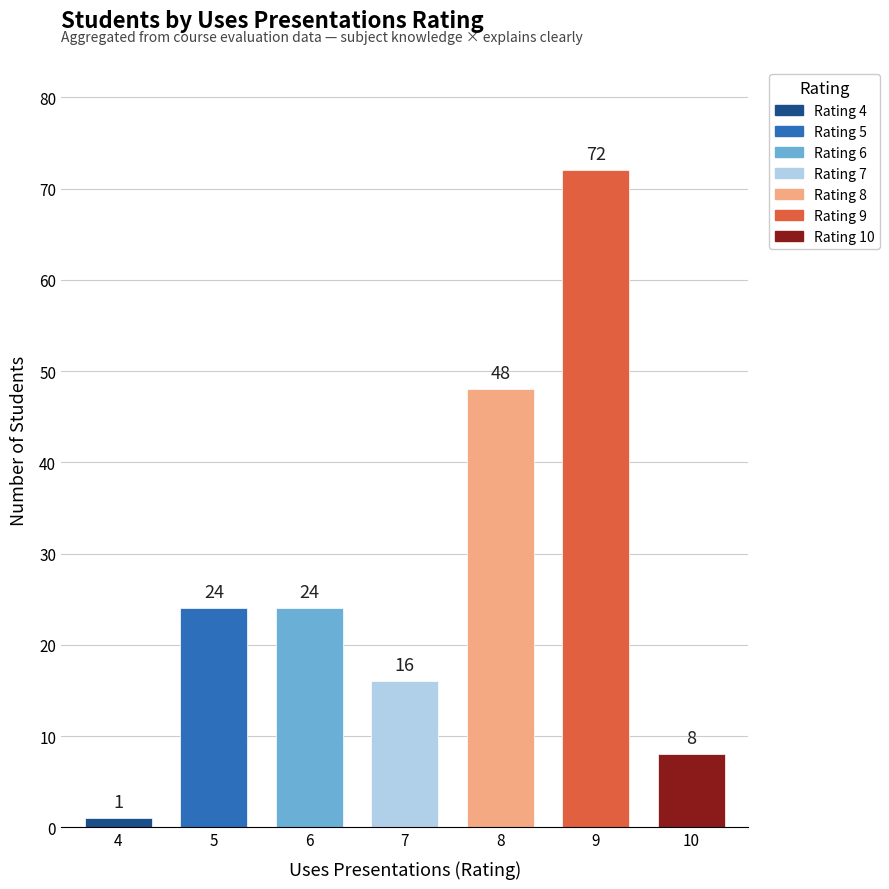

What is the value of the 3rd bar from the left?

24